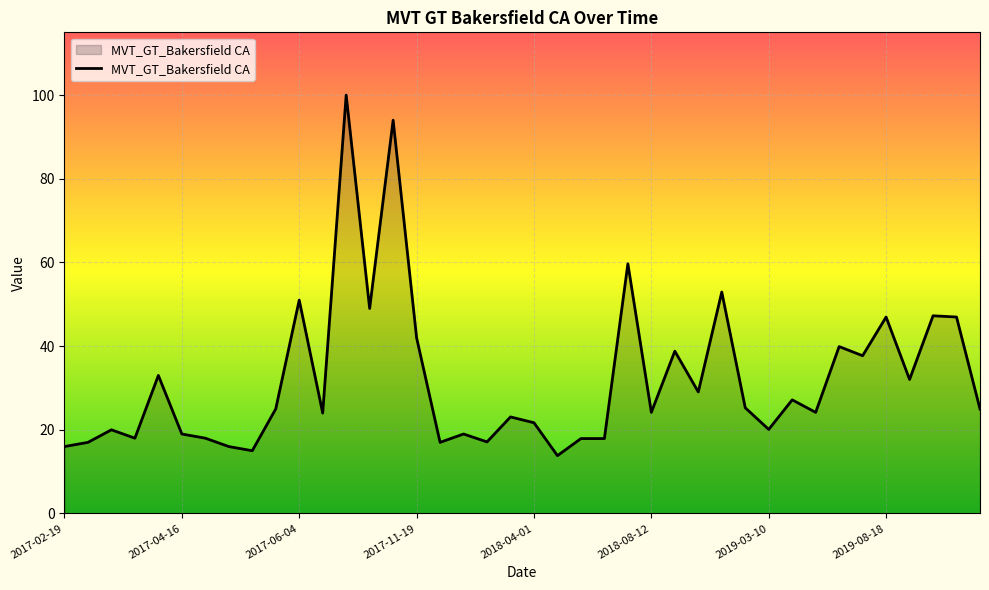

True or false: there are more than 0 points higher than both neighbors.

True